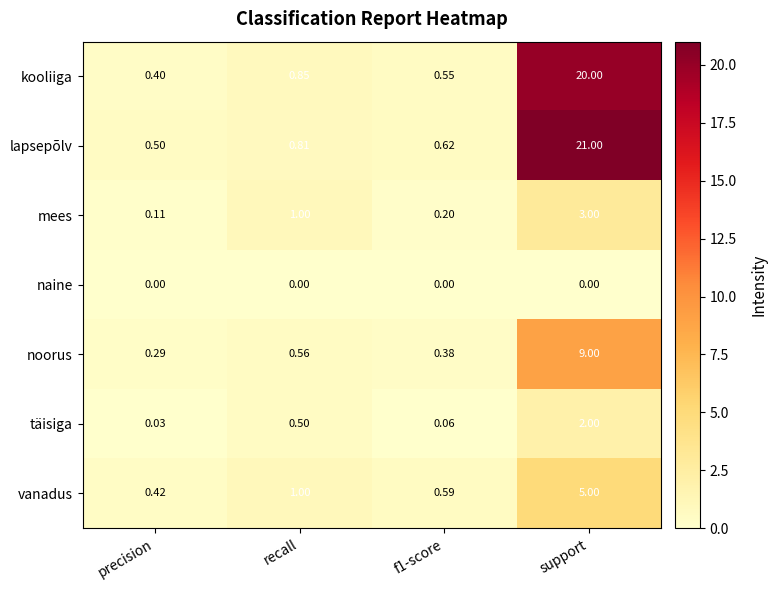

At which label does täisiga reach its peak?

support